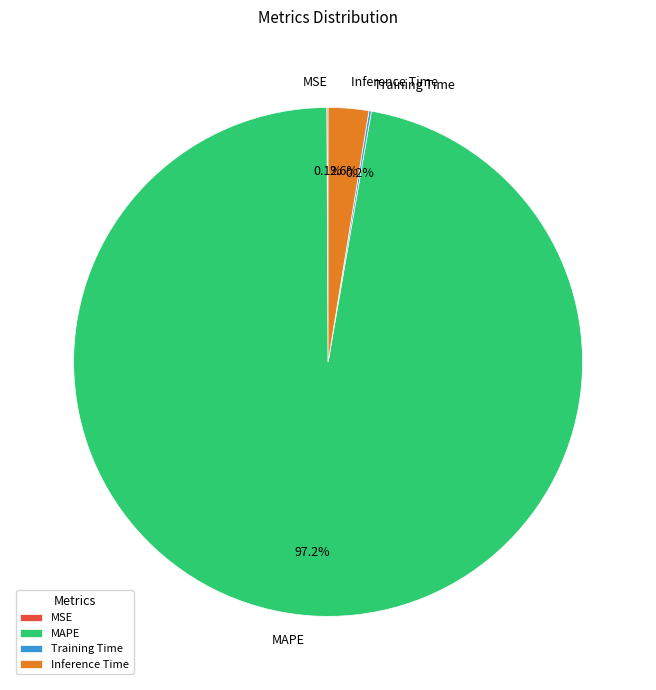

What percentage is NOT represented by Inference Time?

97.4%